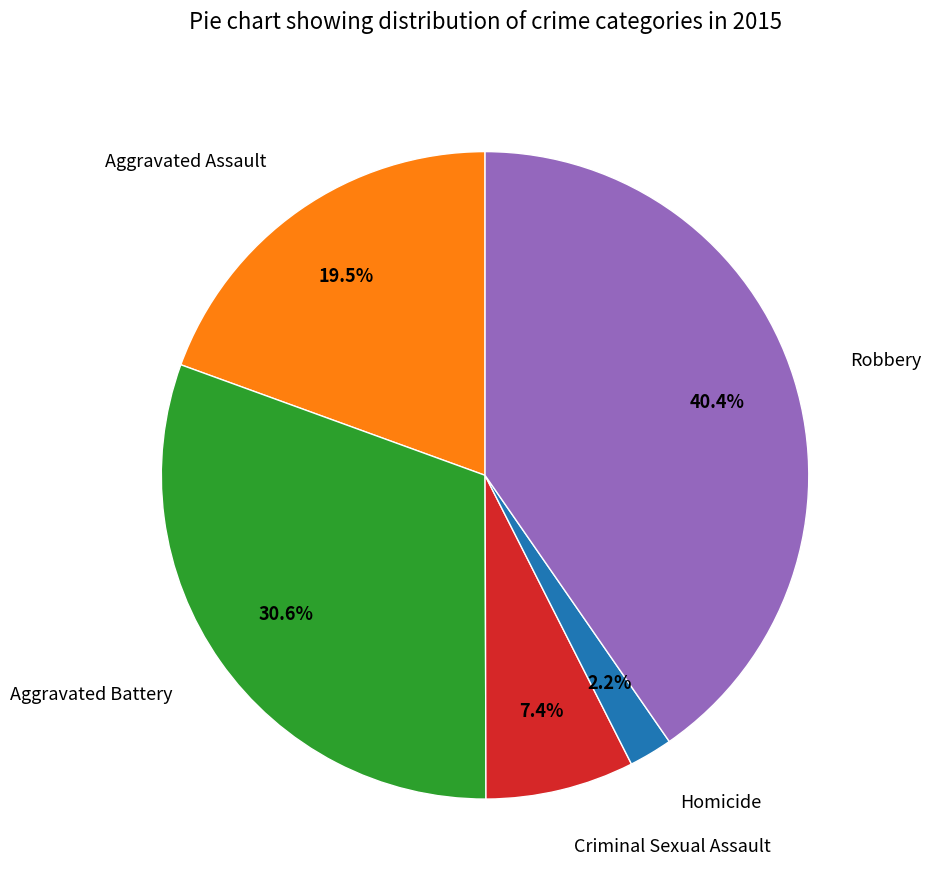

The Robbery slice represents 26% of the pie. True or false?

False